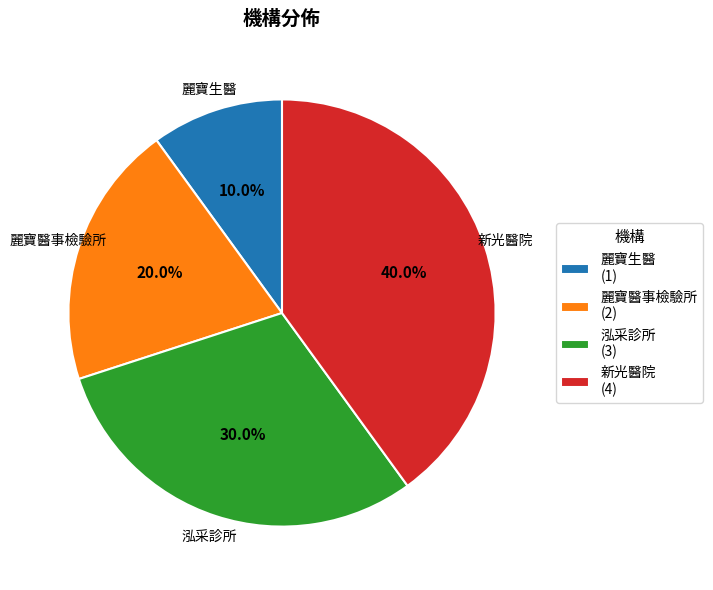

Rank the categories by value from highest to lowest.

新光醫院, 泓采診所, 麗寶醫事檢驗所, 麗寶生醫